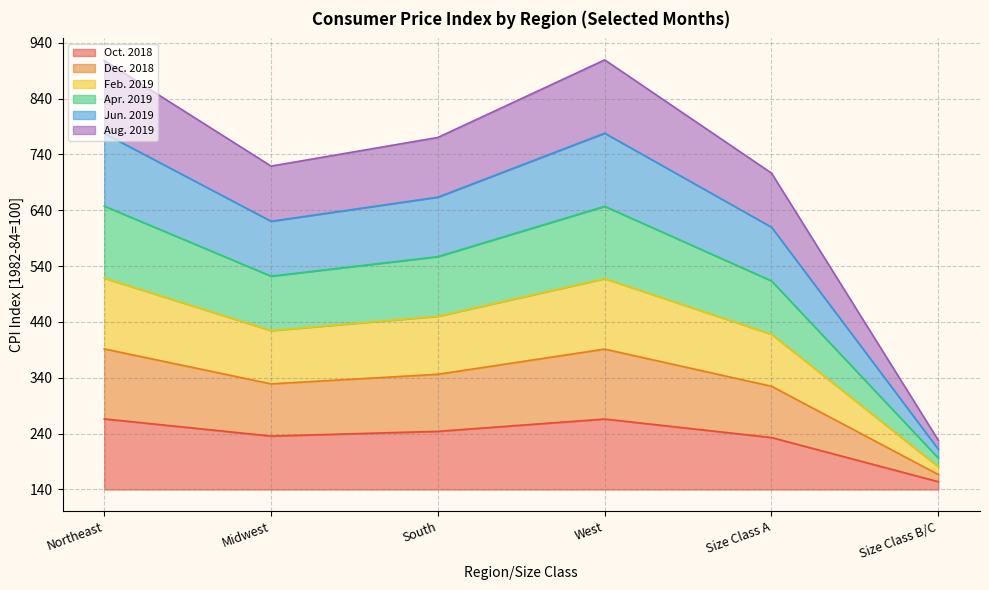

True or false: Apr. 2019 and Dec. 2018 intersect in this chart.

False